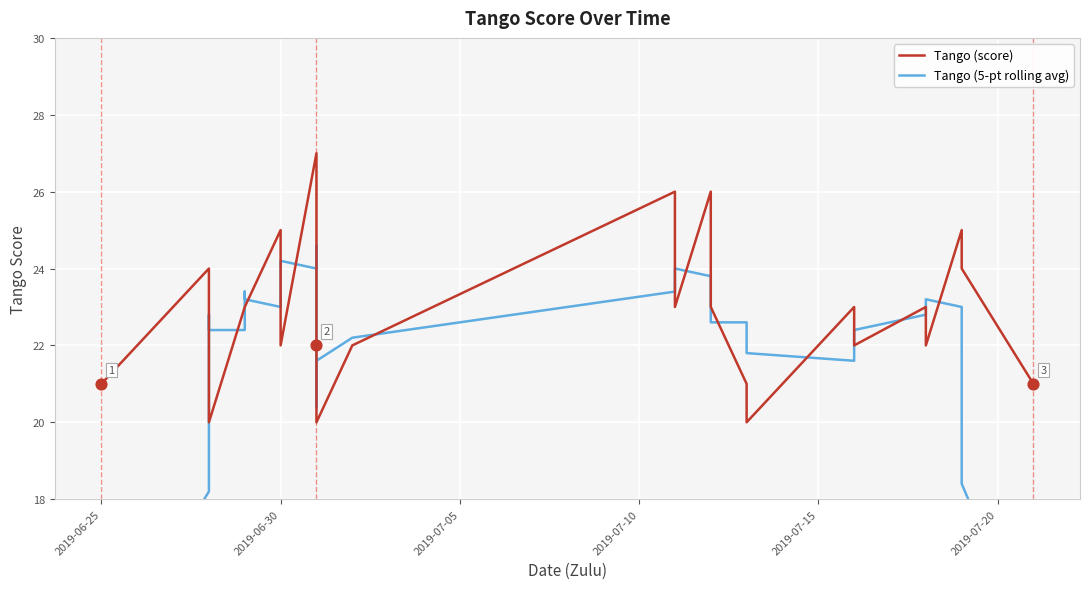

Which series contains the lowest Y value?

Tango (5-pt rolling avg)